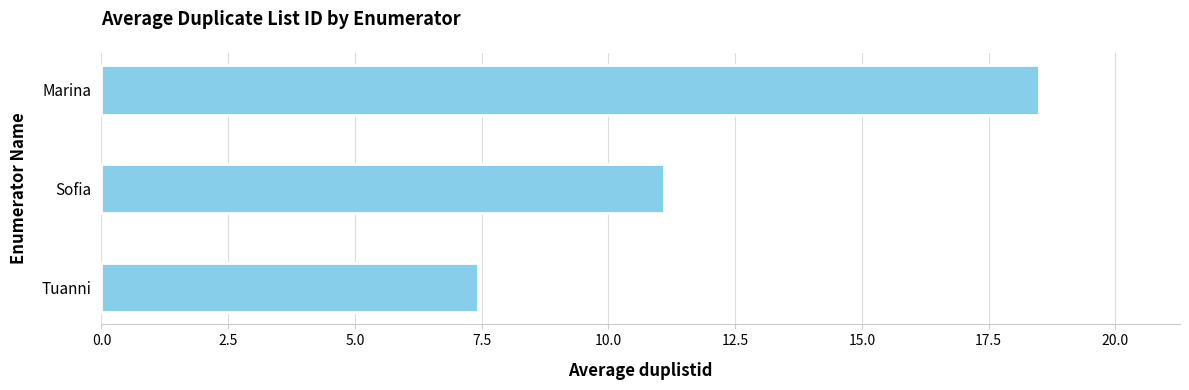

Where is the data nearest to the value 12?

Sofia